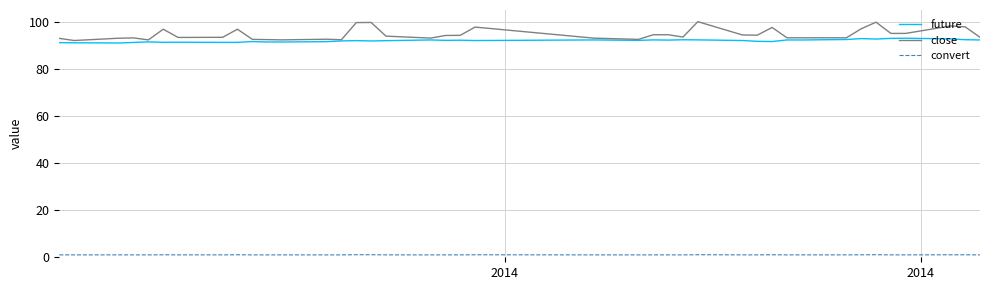

What is the highest value of the future series?

93.2